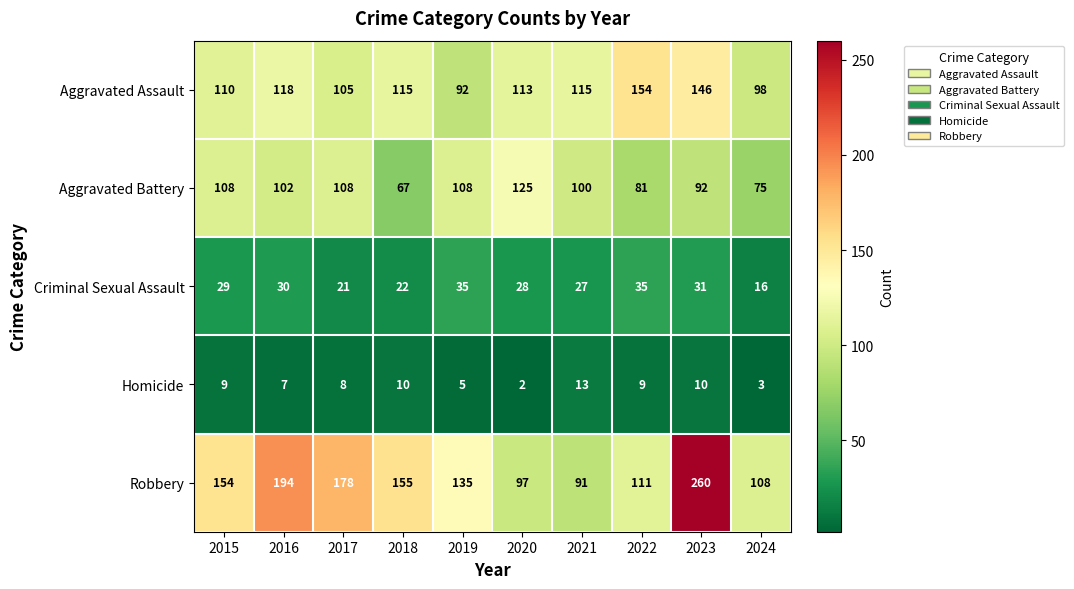

The value of Robbery at 2023 is 148. True or false?

False